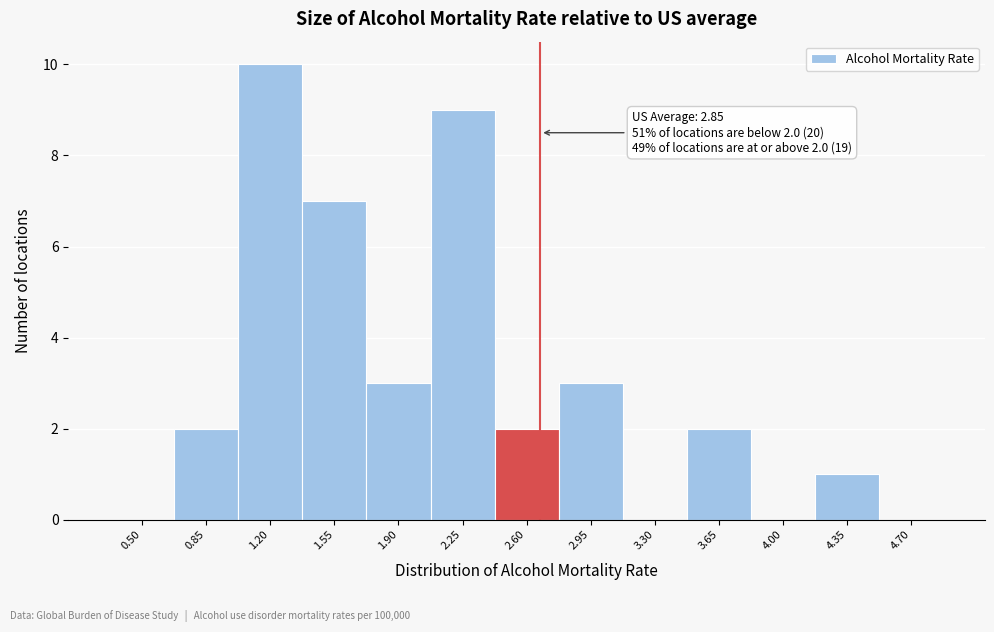

Reading left to right, extract all data points from this chart.

0.50=0	0.85=2	1.20=10	1.55=7	1.90=3	2.25=9	2.60=2	2.95=3	3.30=0	3.65=2	4.00=0	4.35=1	4.70=0